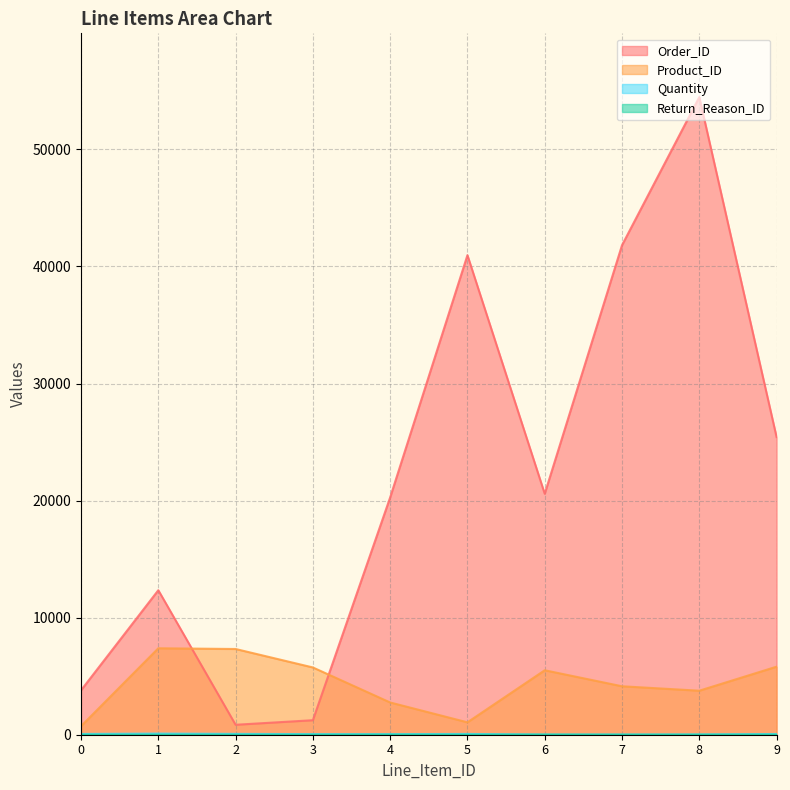

What is the minimum value for Product_ID?

731